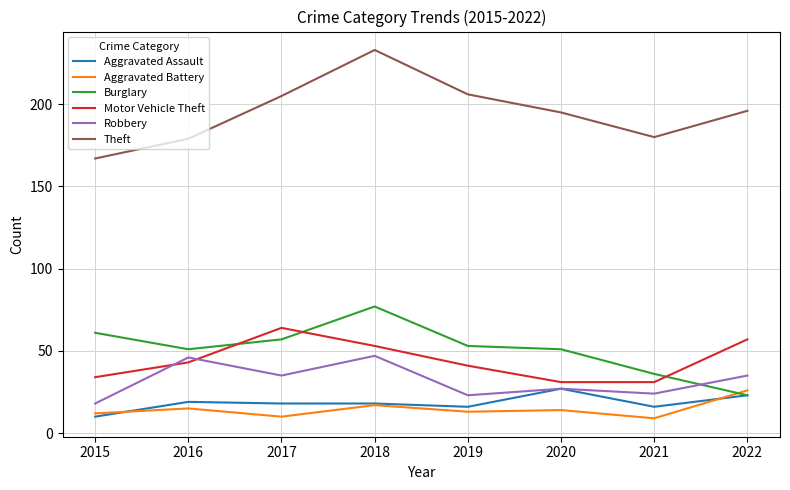

Is it true that Aggravated Assault equals 28 at 2017?

False